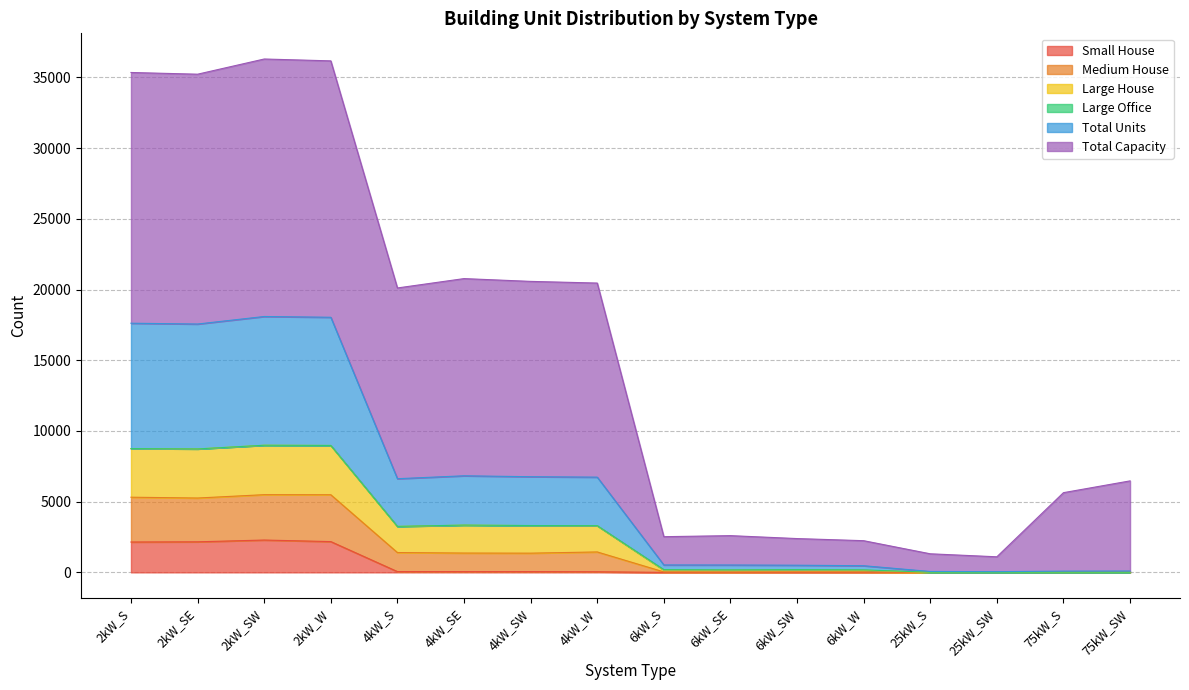

What is the label of the 13th point from the right?

2kW_W